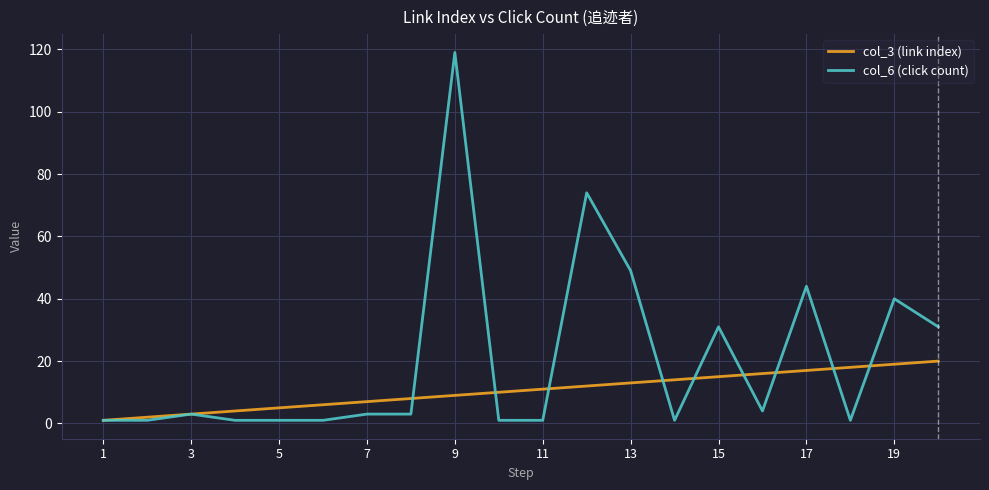

List the series in order of their overall mean, lowest first.

col_3 (link index), col_6 (click count)